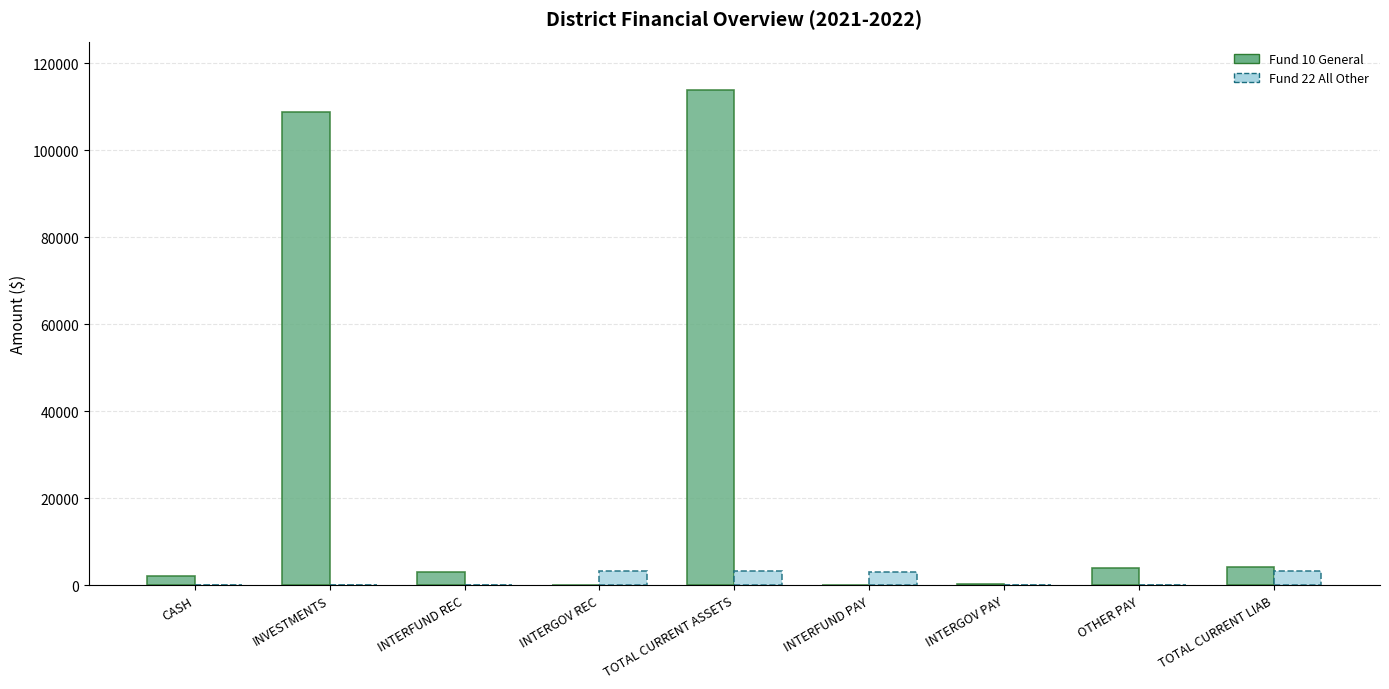

What is the sum of all Fund 22 All Other values?

12812.6